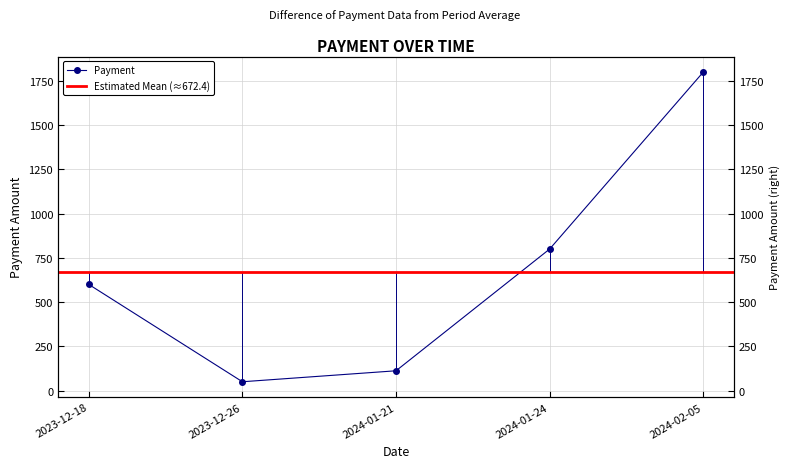

List the labels in order of value, largest first.

2024-02-05, 2024-01-24, 2023-12-18, 2024-01-21, 2023-12-26